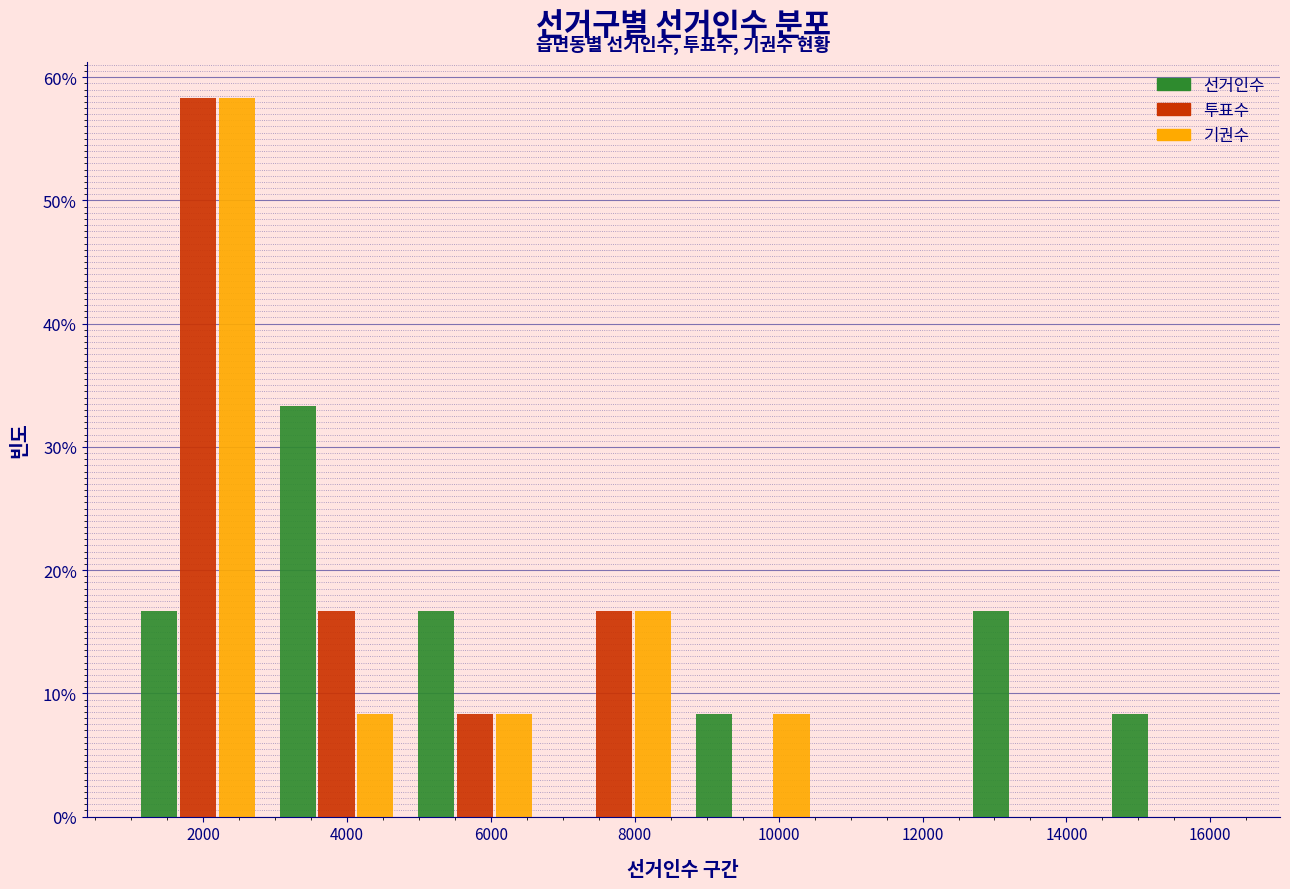

Reading left to right, list every range on the x-axis with the height of the bar of each series over it. Neither the bar edges nor the heights are printed on the chart, so give them approximately, as read against the axes.

1000 to 2800: 선거인수=17	투표수=58	기권수=58
2800 to 4800: 선거인수=33	투표수=17	기권수=8
4800 to 6800: 선거인수=17	투표수=8	기권수=8
6800 to 8600: 선거인수=0	투표수=17	기권수=17
8600 to 10600: 선거인수=8	투표수=0	기권수=8
10600 to 12600: 선거인수=0	투표수=0	기권수=0
12600 to 14400: 선거인수=17	투표수=0	기권수=0
14400 to 16400: 선거인수=8	투표수=0	기권수=0